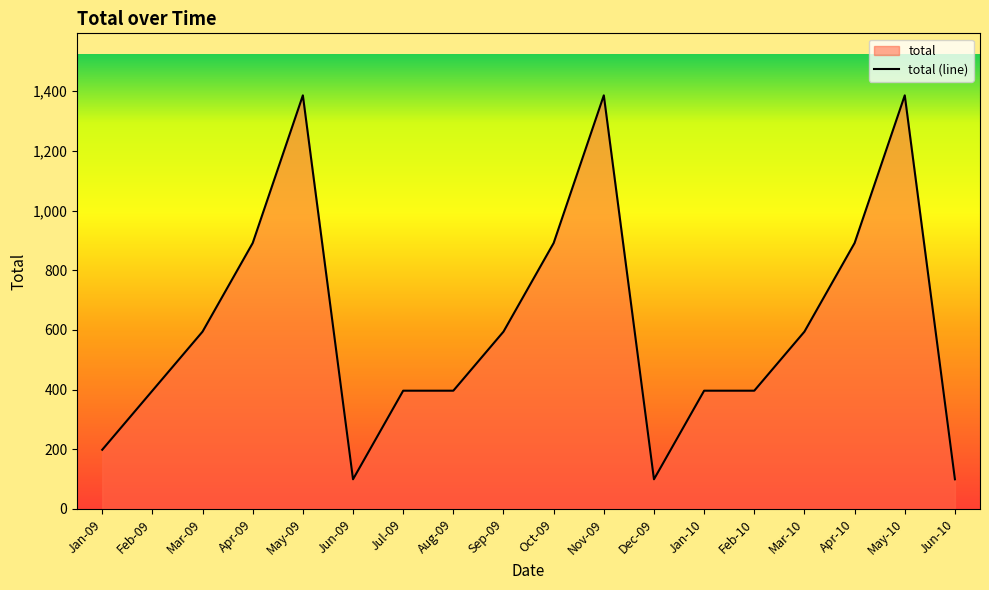

What is the difference between the maximum and minimum values?

1287